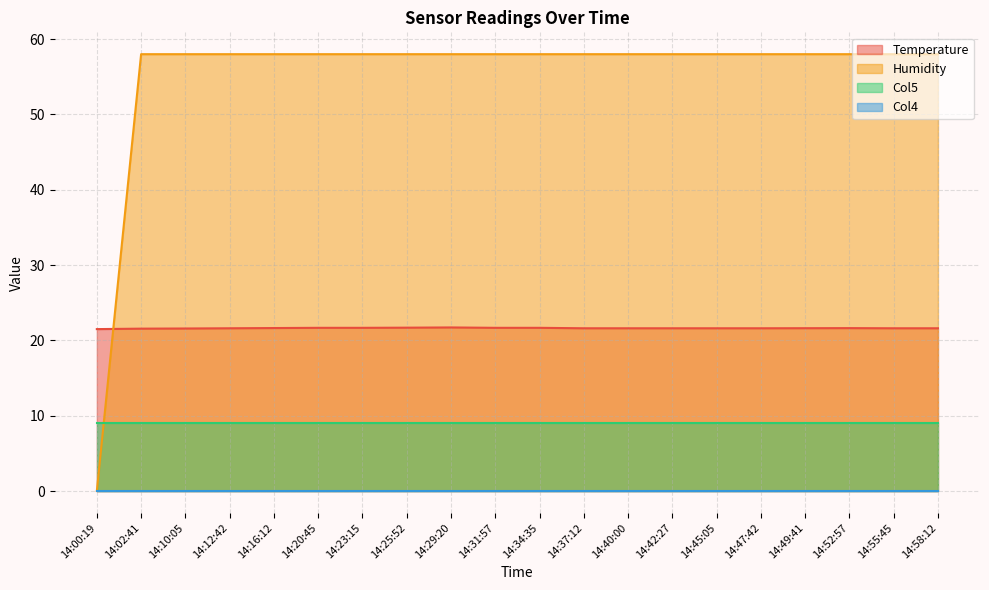

Does the chart have visible grid lines?

Yes